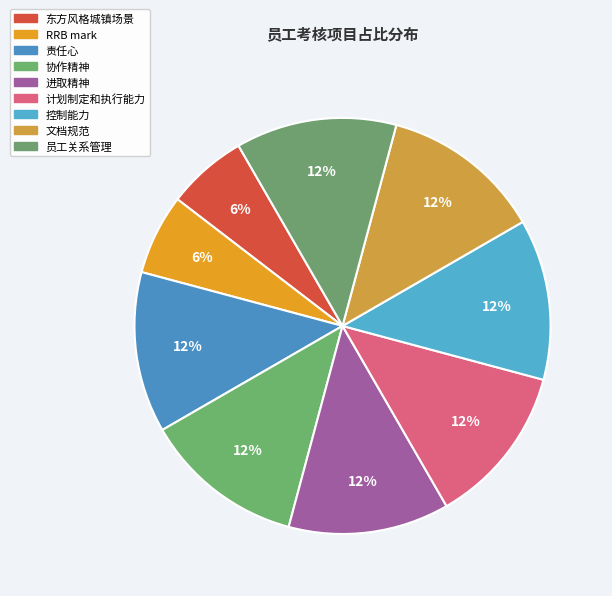

True or false: 协作精神 accounts for 12% of the total.

True